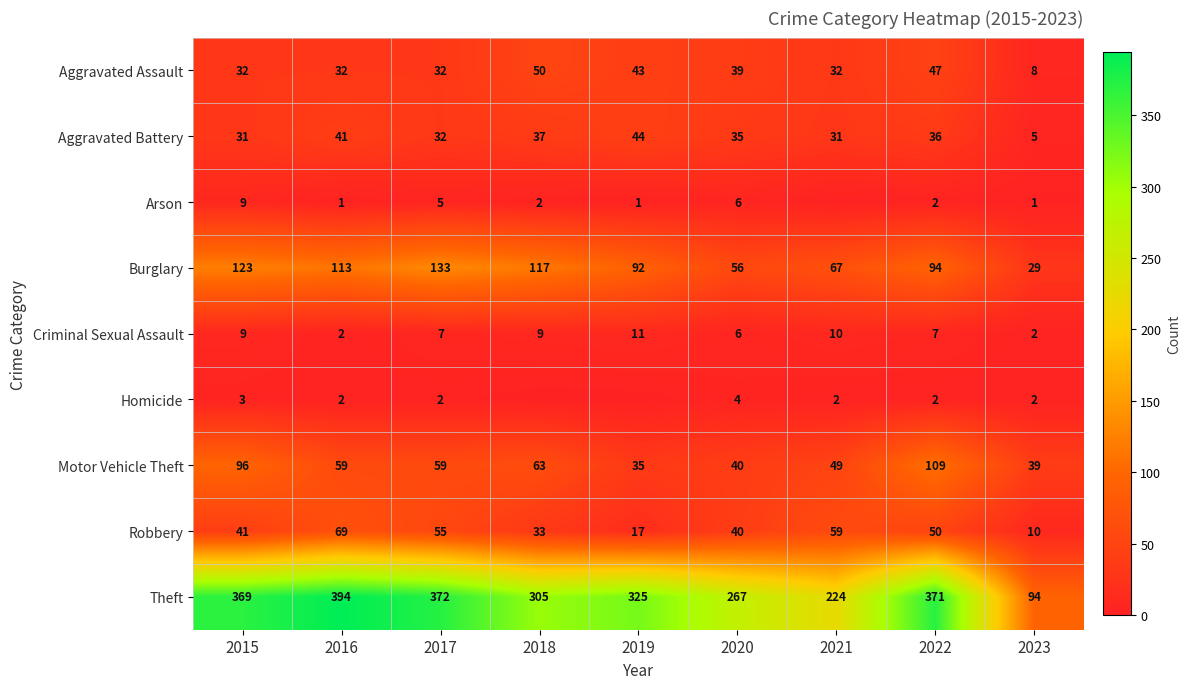

Is the value of Robbery at 2020 greater than the value of Homicide at 2023?

Yes